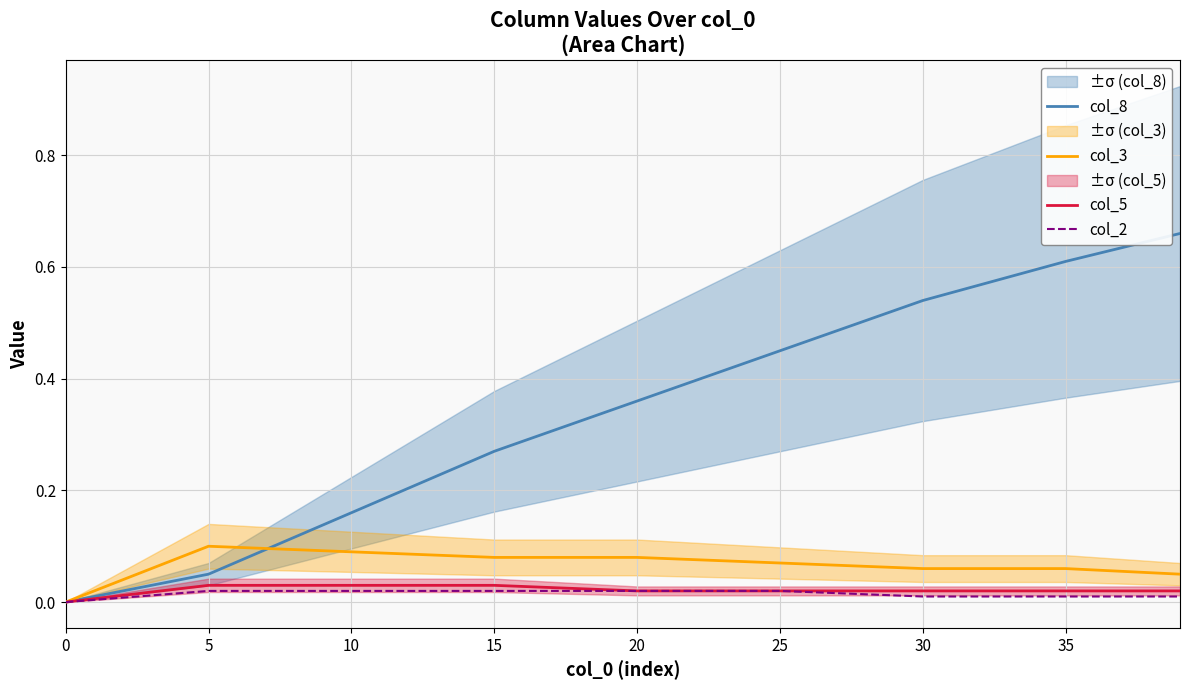

List the series in order of their peak value, lowest first.

col_2, col_5, col_3, col_8